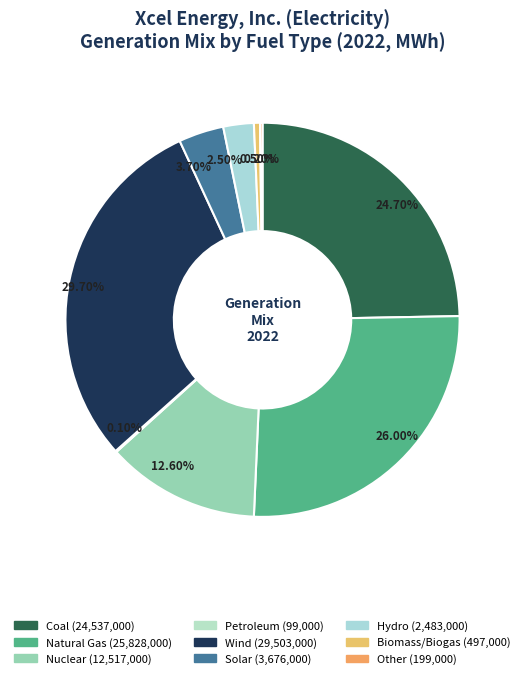

Is there any slice that represents more than half of the pie?

No